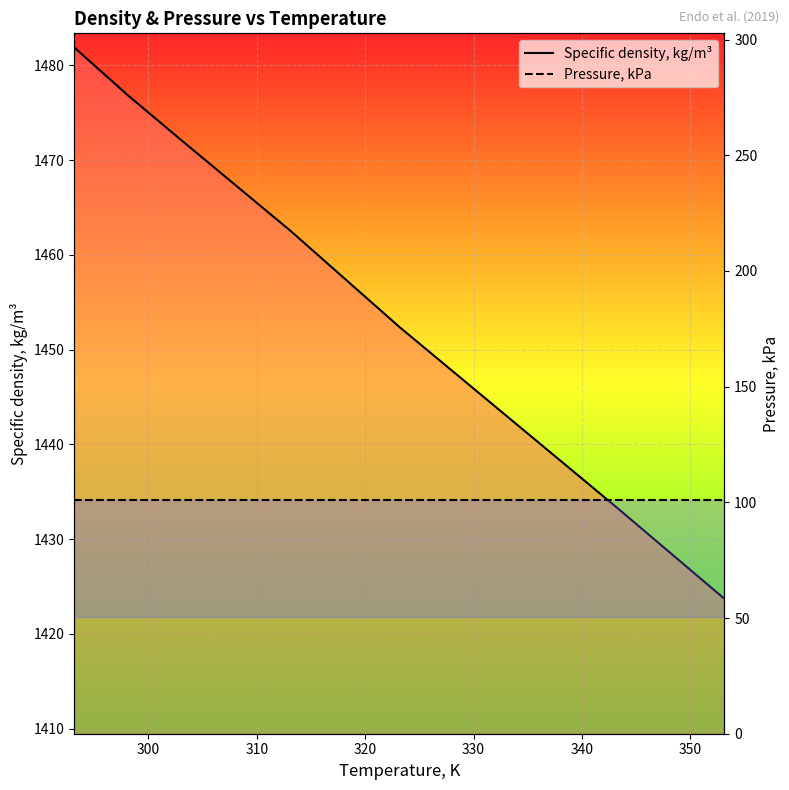

True or false: Specific density, kg/m³ and Pressure, kPa intersect in this chart.

False